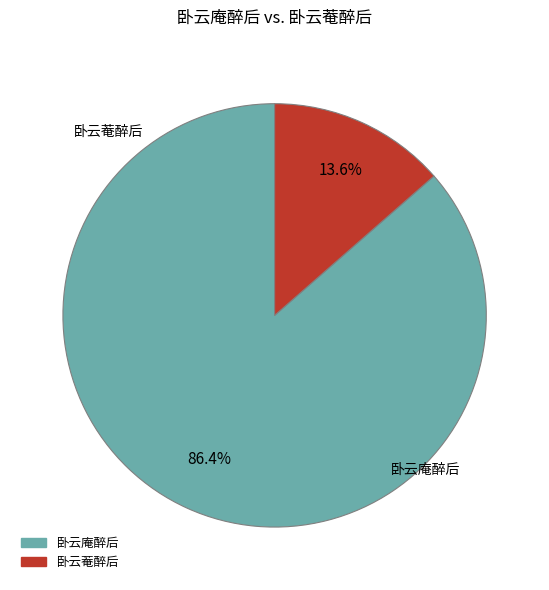

Approximately how many times larger is the value at 卧云庵醉后 compared to 卧云菴醉后?

6.4